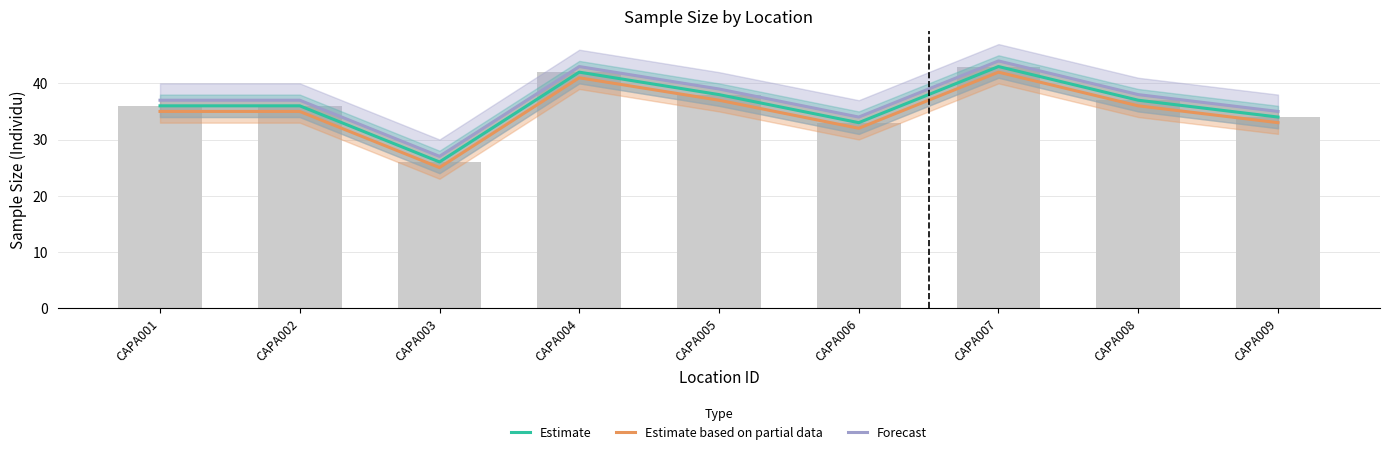

List the labels in order of Estimate based on partial data value, largest first.

CAPA007, CAPA004, CAPA005, CAPA008, CAPA001, CAPA002, CAPA009, CAPA006, CAPA003